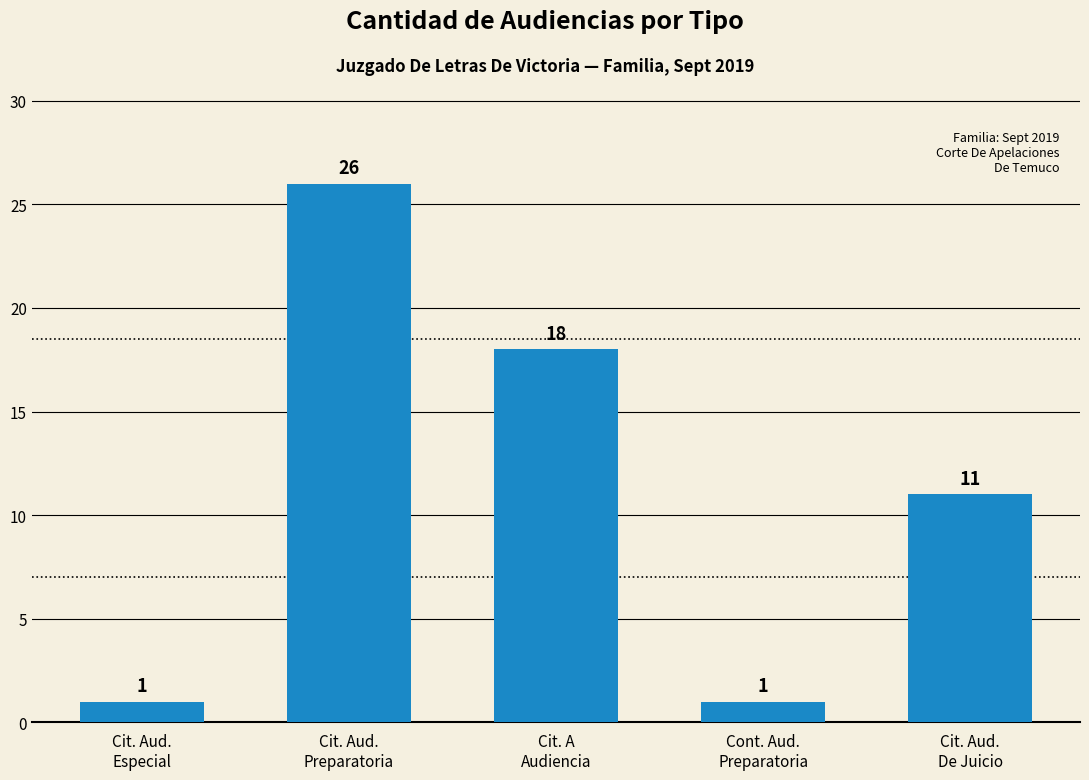

What is the value of the 5th bar from the left?

11